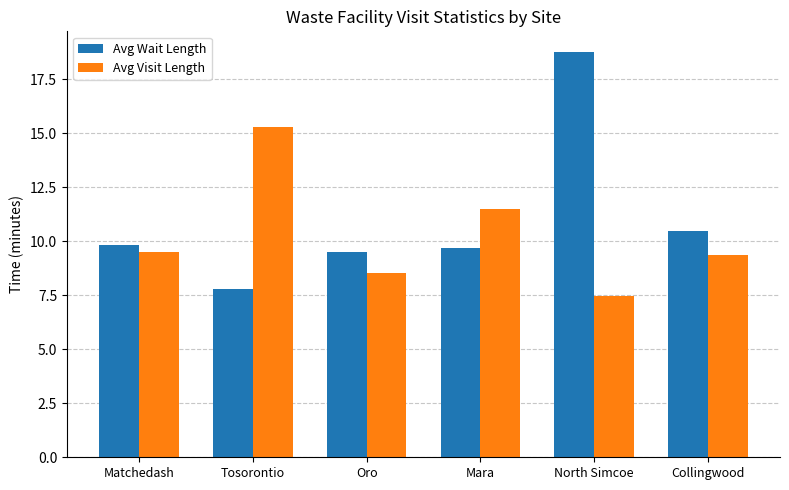

Reading left to right, what are all the values shown in this chart?

Avg Wait Length: Matchedash=9.8	Tosorontio=7.8	Oro=9.5	Mara=9.7	North Simcoe=18.8	Collingwood=10.5
Avg Visit Length: Matchedash=9.5	Tosorontio=15.3	Oro=8.5	Mara=11.5	North Simcoe=7.5	Collingwood=9.4